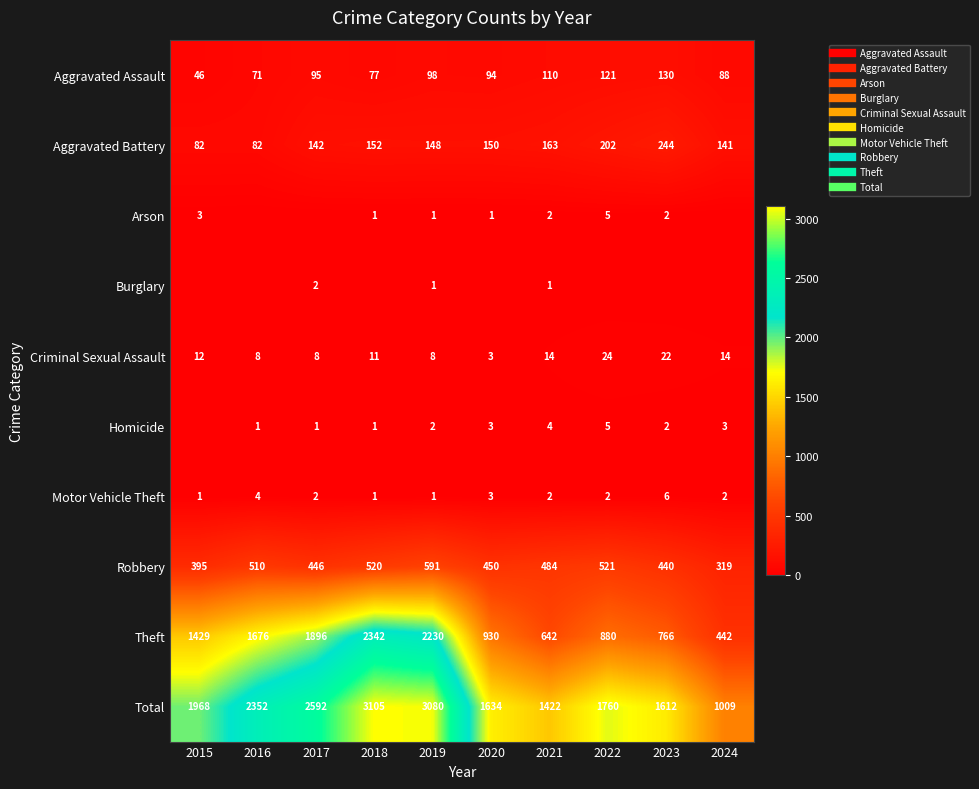

At which label is Robbery closest to 455?

2020